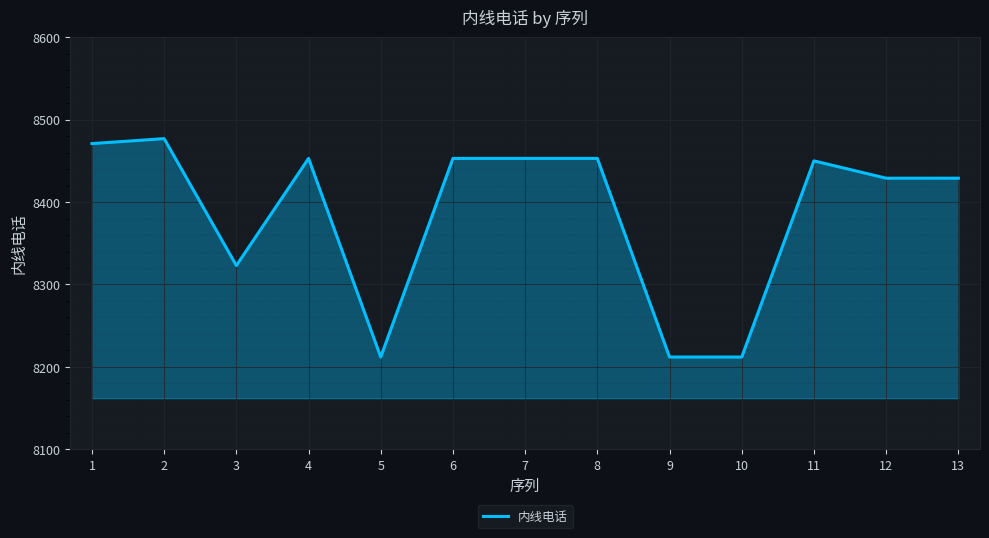

What is the change in value from 4 to 10?

-241